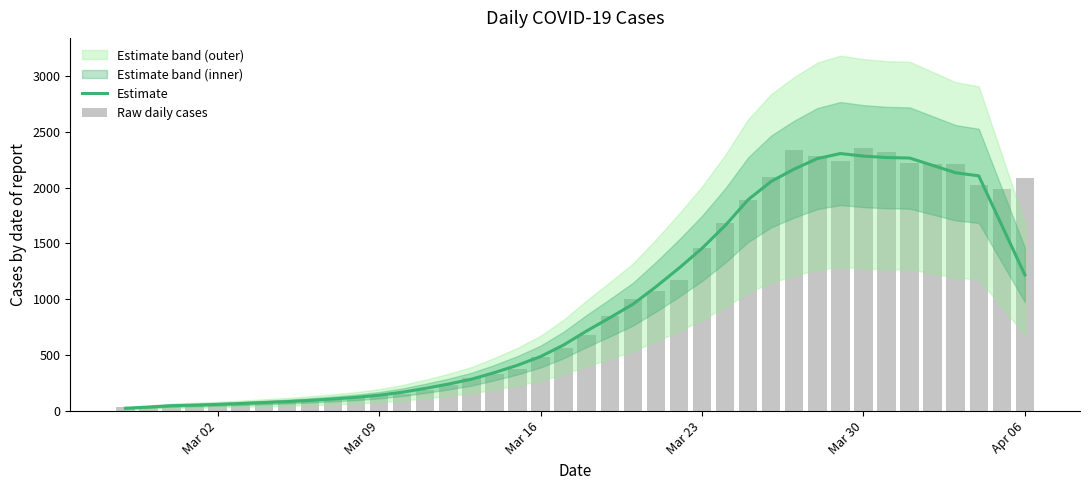

What is the maximum value for Estimate?

2304.8